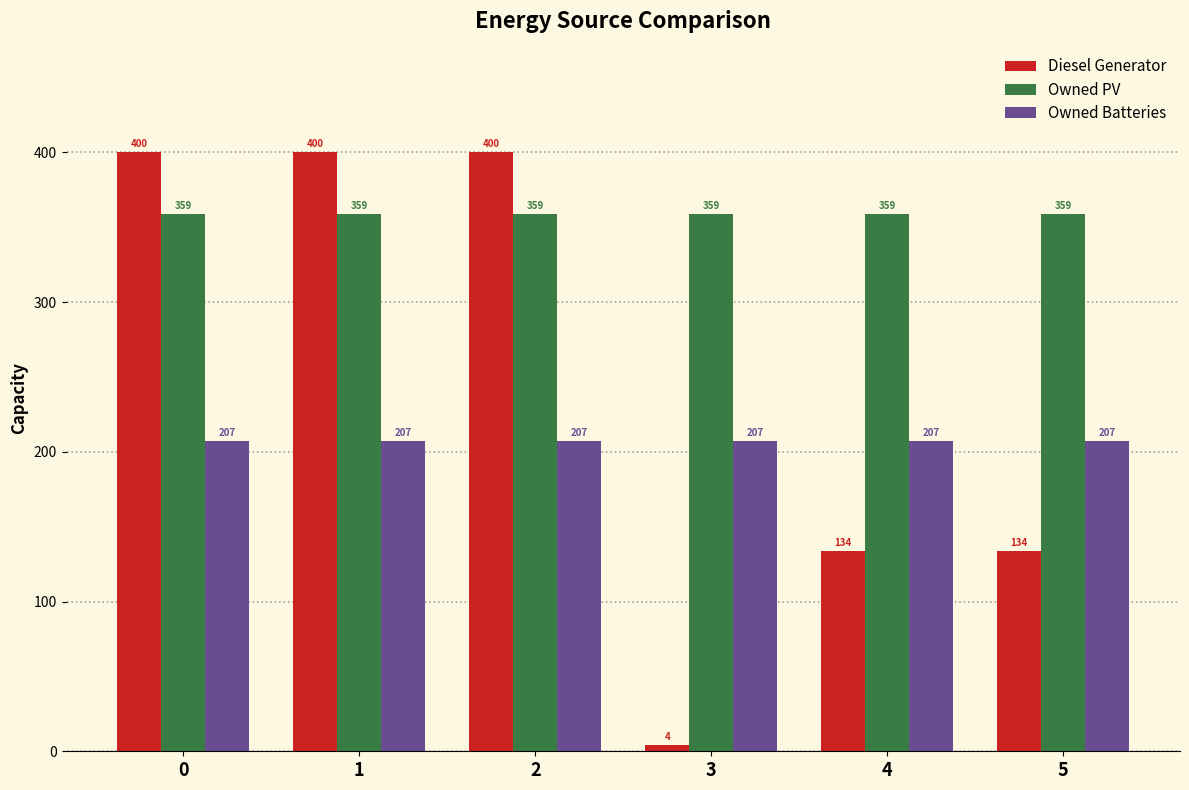

List the series in order of their peak value, highest first.

Diesel Generator, Owned PV, Owned Batteries